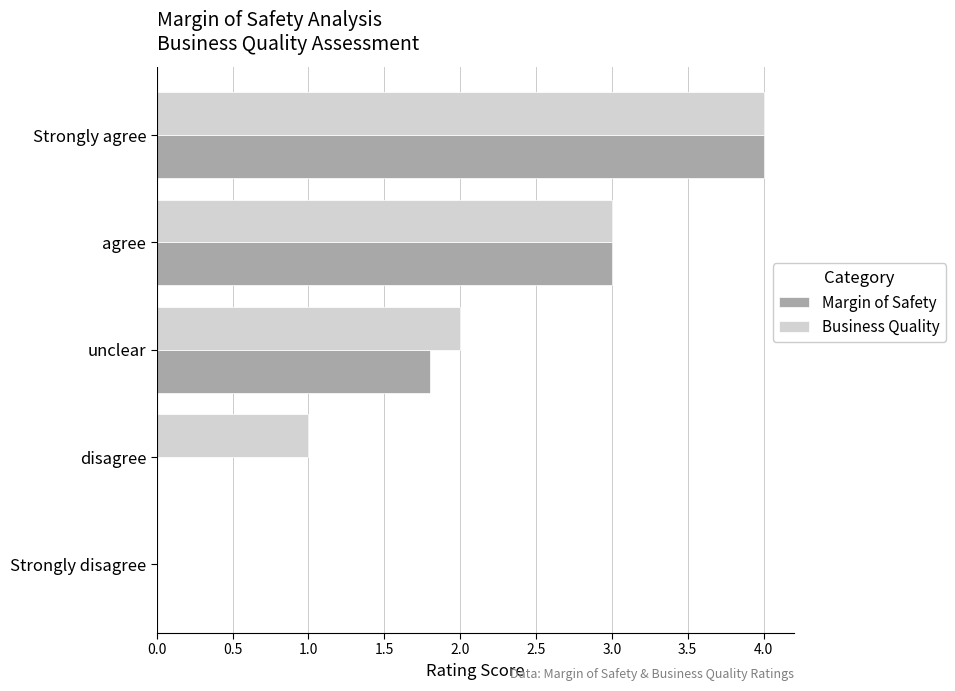

Between disagree and unclear, which series saw the biggest shift?

Margin of Safety